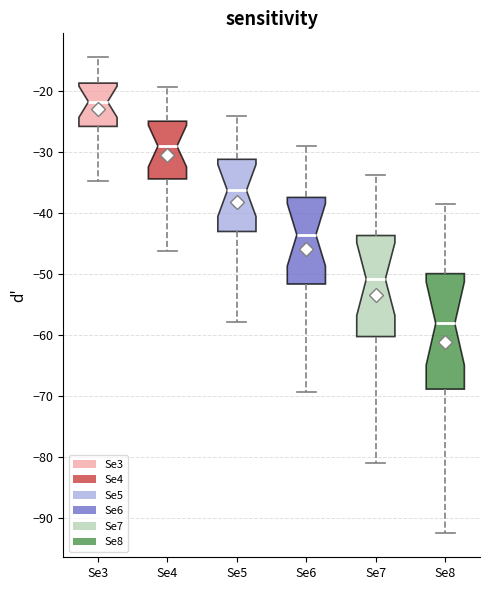

Reading left to right, transcribe this box plot: for each box, give where its median line is, the range the box spans, and where its two whiskers end, as read against the y-axis. The values are not printed on the chart, so give them approximately, as read against the axis.

Se3: median -22, box -26 to -19, whiskers -35 to -14
Se4: median -29, box -34 to -25, whiskers -46 to -19
Se5: median -36, box -43 to -31, whiskers -58 to -24
Se6: median -44, box -52 to -37, whiskers -69 to -29
Se7: median -51, box -60 to -44, whiskers -81 to -34
Se8: median -58, box -69 to -50, whiskers -92 to -39